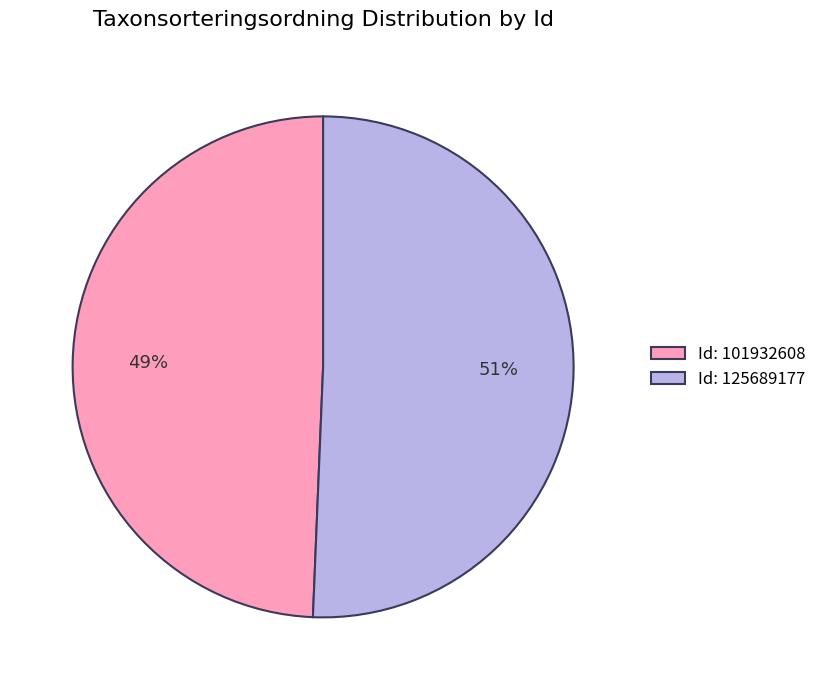

What is the majority slice?

Id: 125689177